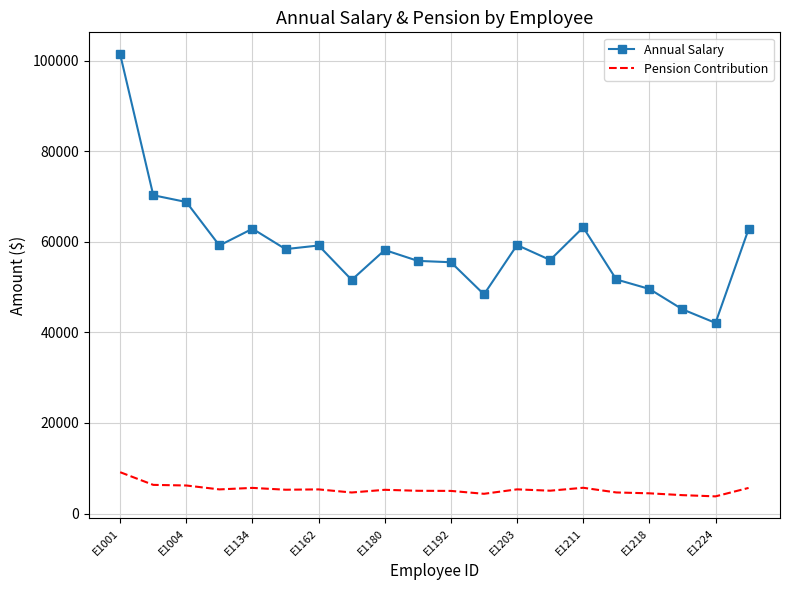

What is the minimum value shown in the chart?

3789